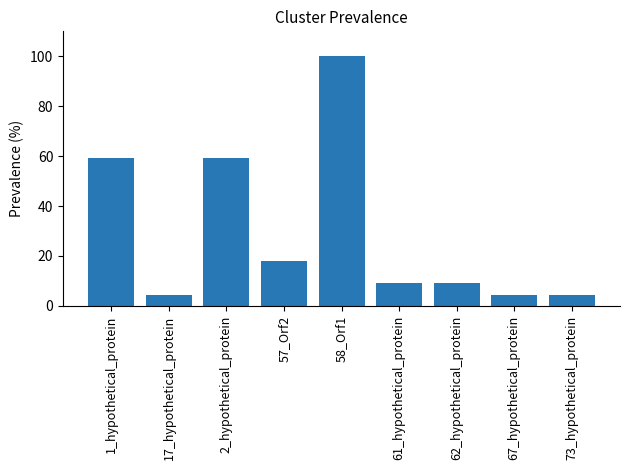

True or false: the data shows 49.4 at 58_Orf1.

False